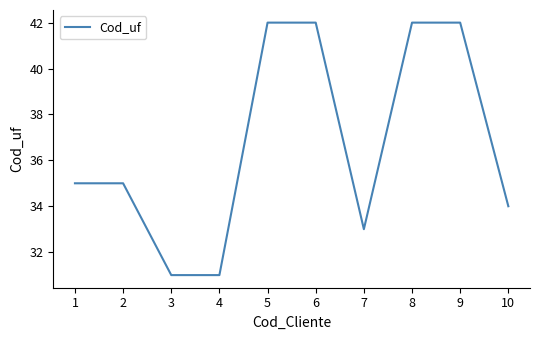

What is the difference between the second highest and second lowest values?

11